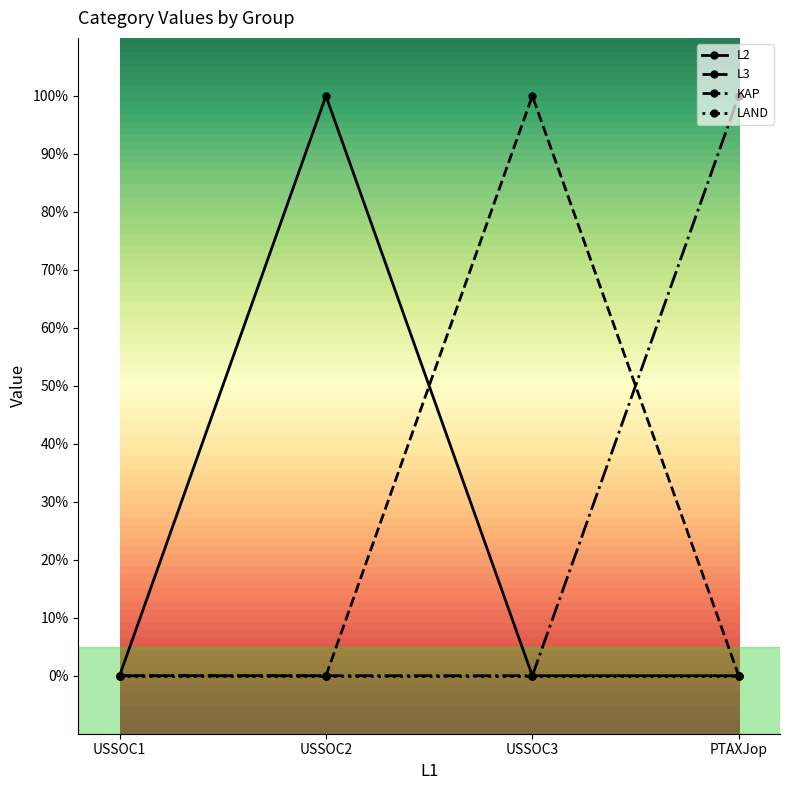

List the labels in order of L3 value, smallest first.

USSOC1, USSOC2, PTAXJop, USSOC3